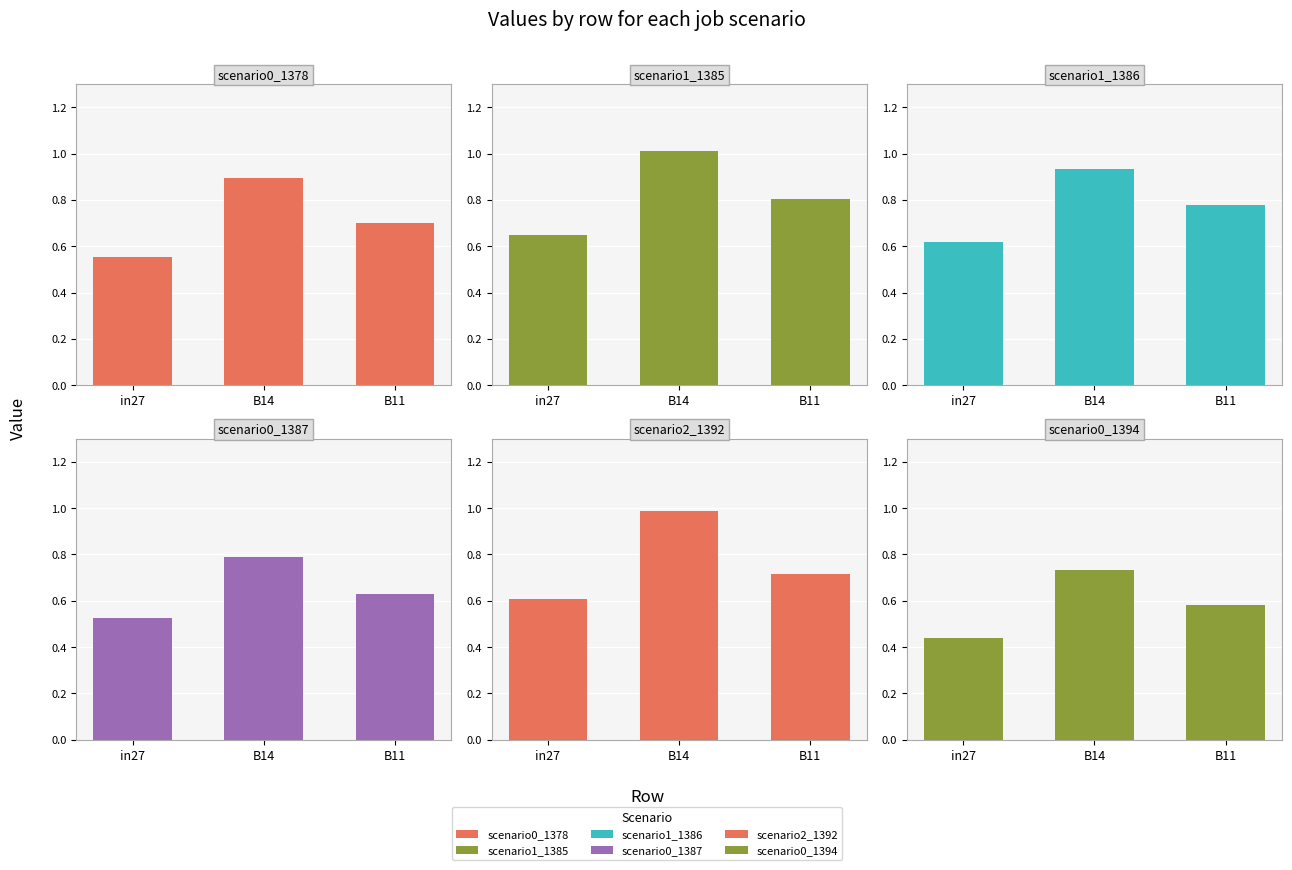

What is the approximate value of job662_scenario0_1378 at B11?

0.7